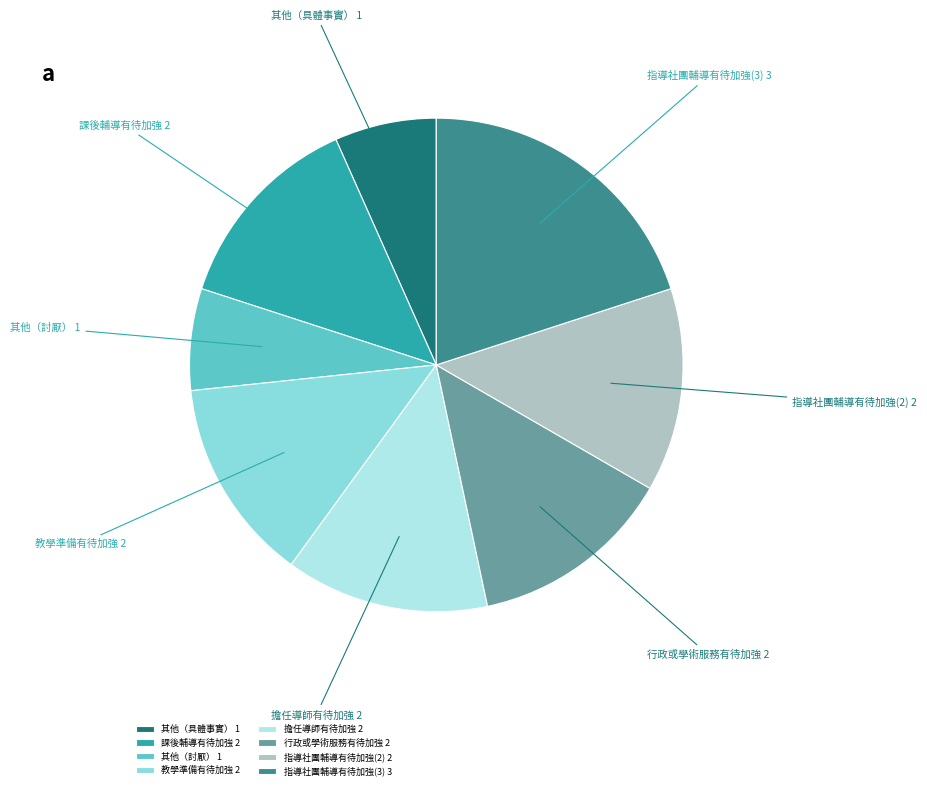

Is it true that 課後輔導有待加強 2 is 13% of the pie?

True